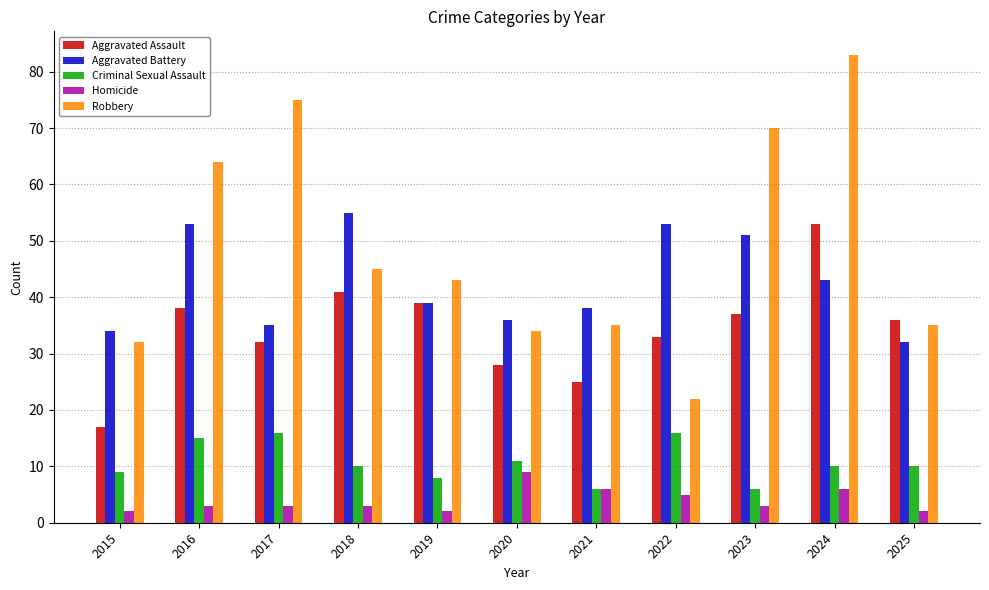

Rank the series by their maximum value, from lowest to highest.

Homicide, Criminal Sexual Assault, Aggravated Assault, Aggravated Battery, Robbery